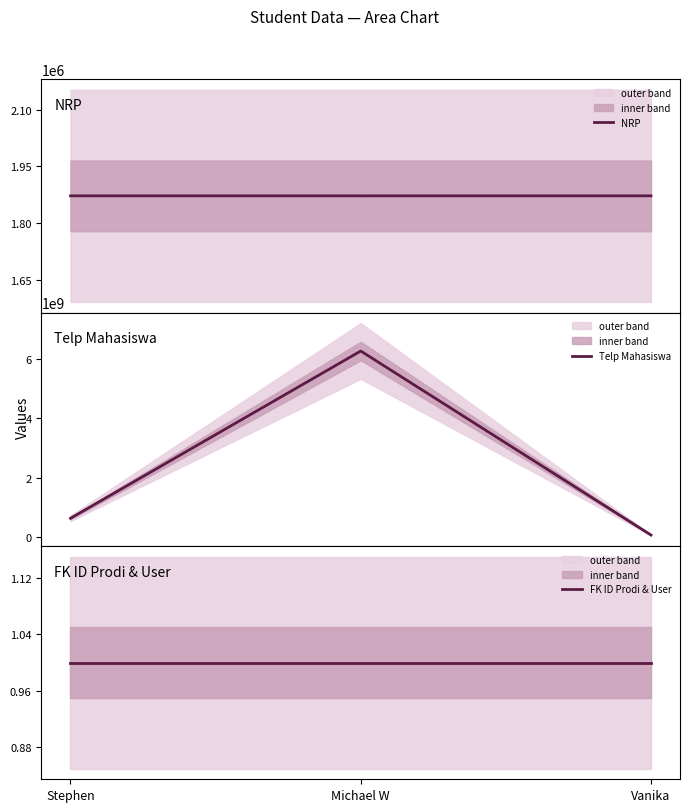

Reading left to right, extract all data points from this chart.

NRP: Stephen=1872011	Michael W=1872006	Vanika=1872022
Telp Mahasiswa: Stephen=628123456	Michael W=6278393134	Vanika=62899808
FK ID Prodi & User: Stephen=1	Michael W=1	Vanika=1